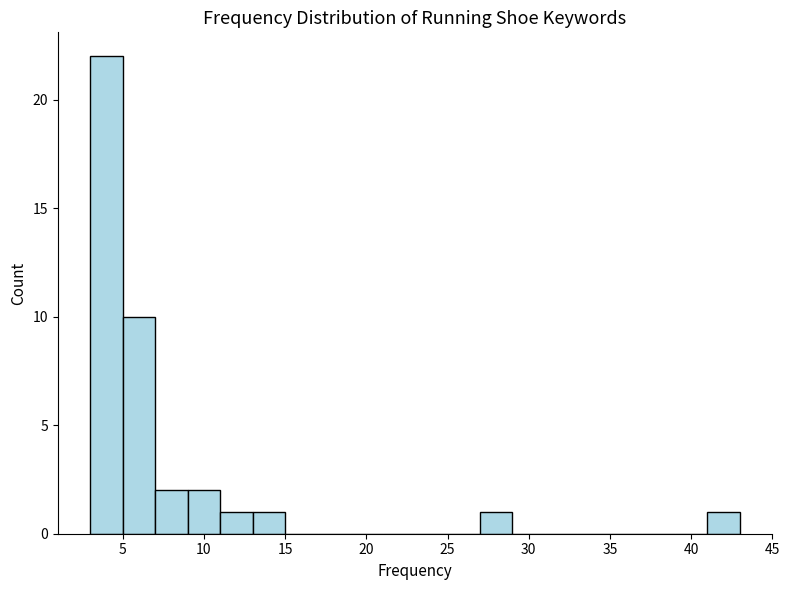

How tall is the bar that spans 7 to 9 on the x-axis? The values are not printed on the chart, so give them approximately, as read against the axis.

2